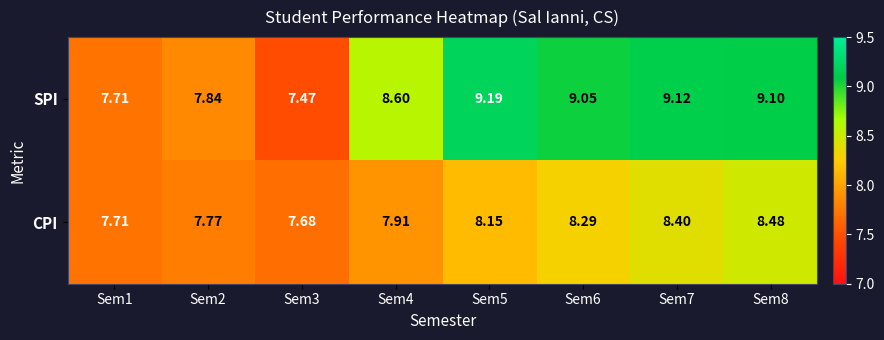

Rank the series at Sem7 from lowest to highest value.

CPI, SPI